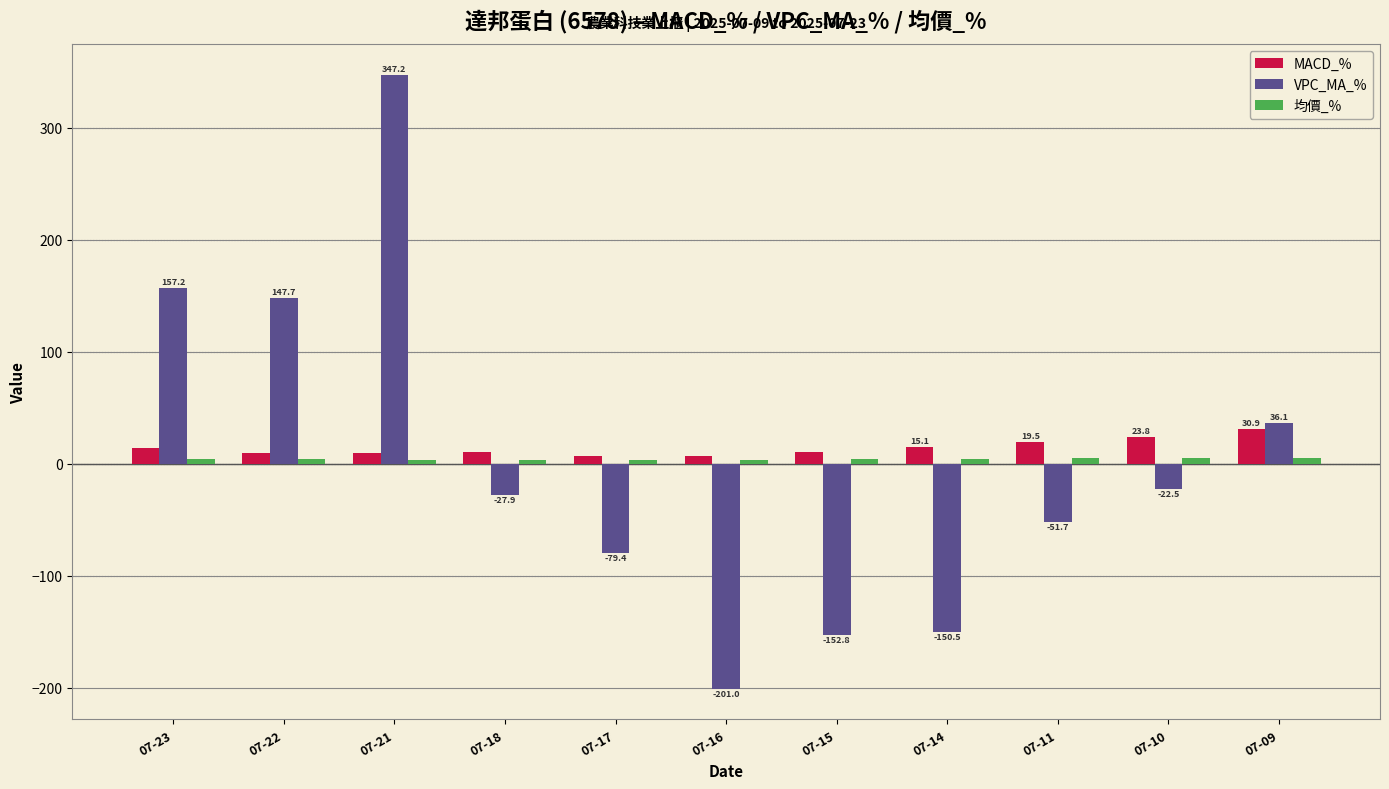

What is the sum of the VPC_MA_% values at 07-15 and 07-21?

194.4